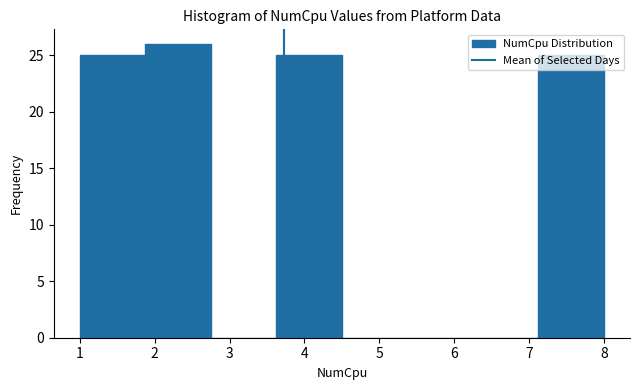

Which range on the x-axis has the tallest bar?

1.9 to 2.8